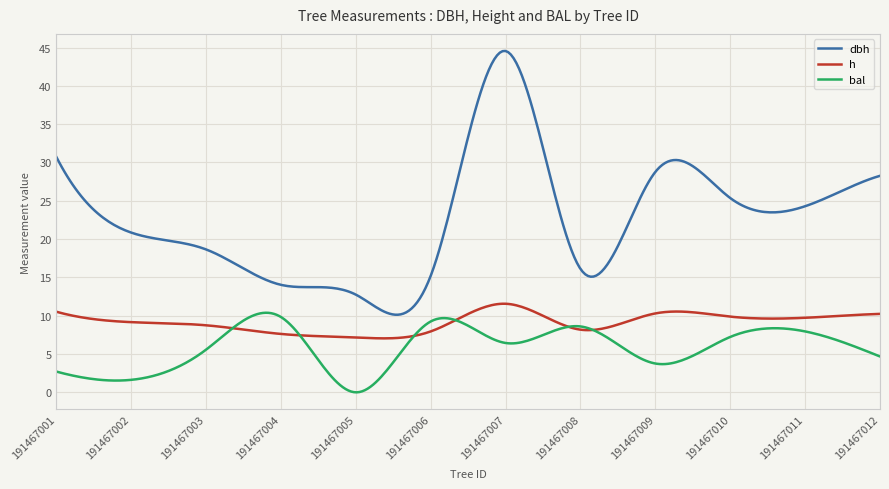

Which series has the largest total across all categories?

dbh